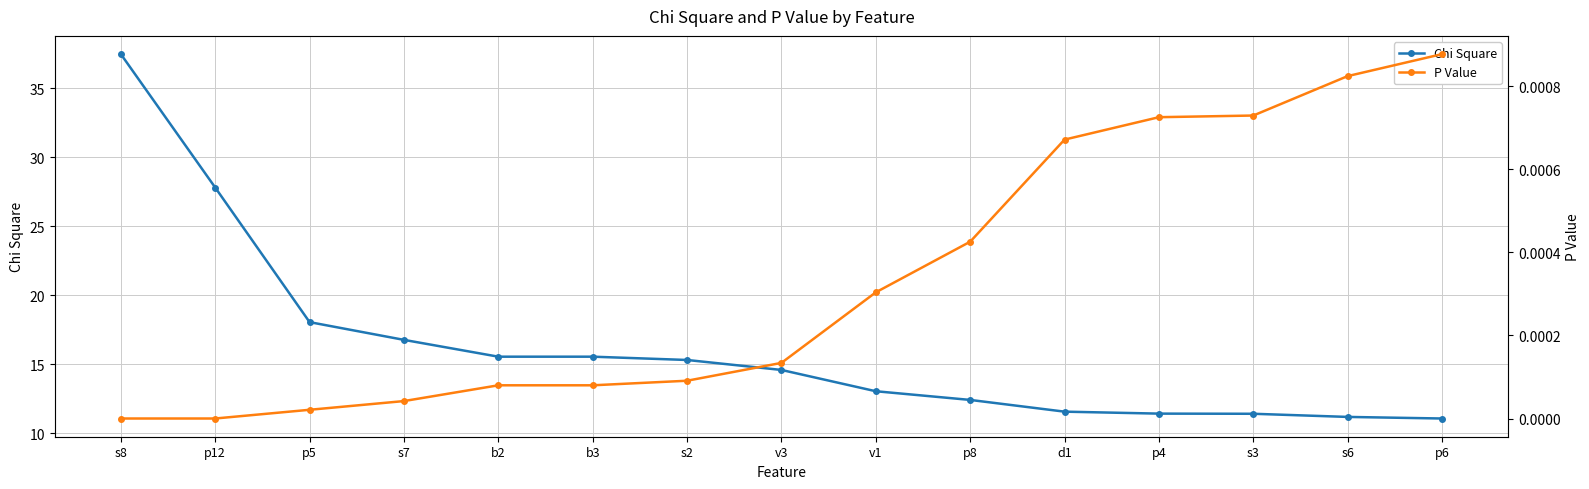

What is the average value of the Chi Square series?

16.2